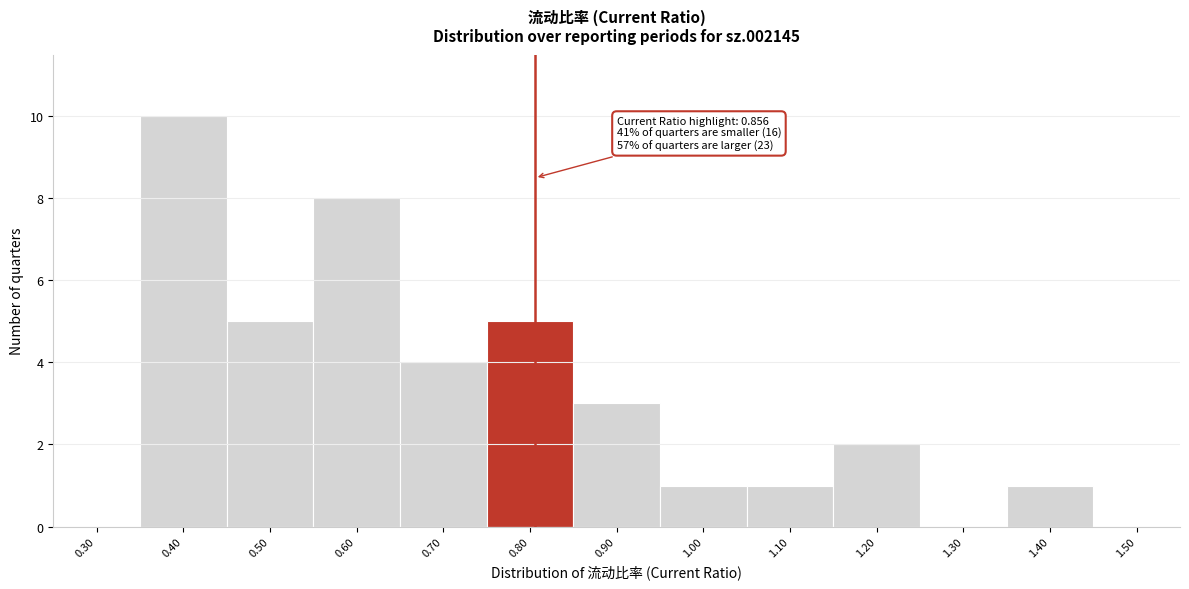

Reading left to right, what are all the values shown in this chart?

0.30=0	0.40=10	0.50=5	0.60=8	0.70=4	0.80=5	0.90=3	1.00=1	1.10=1	1.20=2	1.30=0	1.40=1	1.50=0